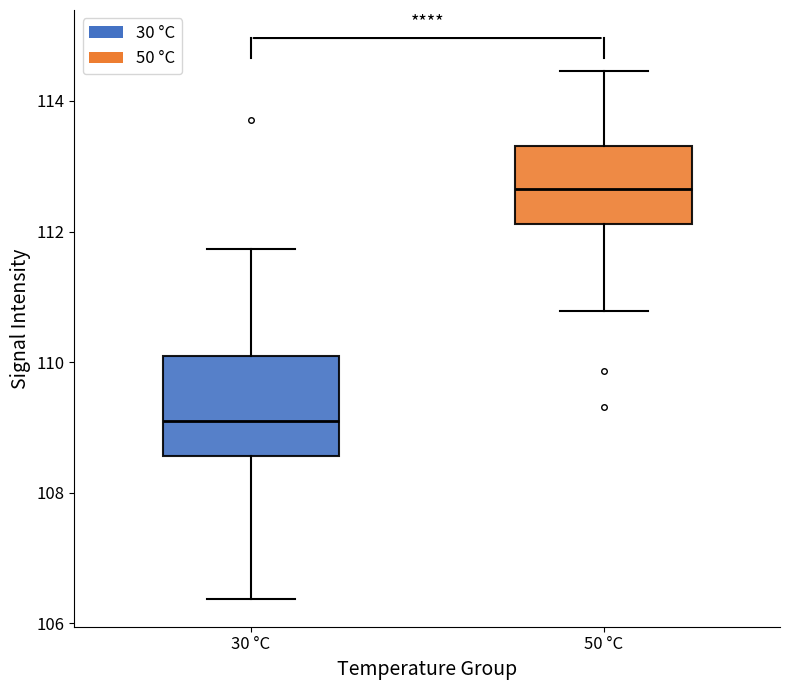

Which box has the highest median line?

50 °C